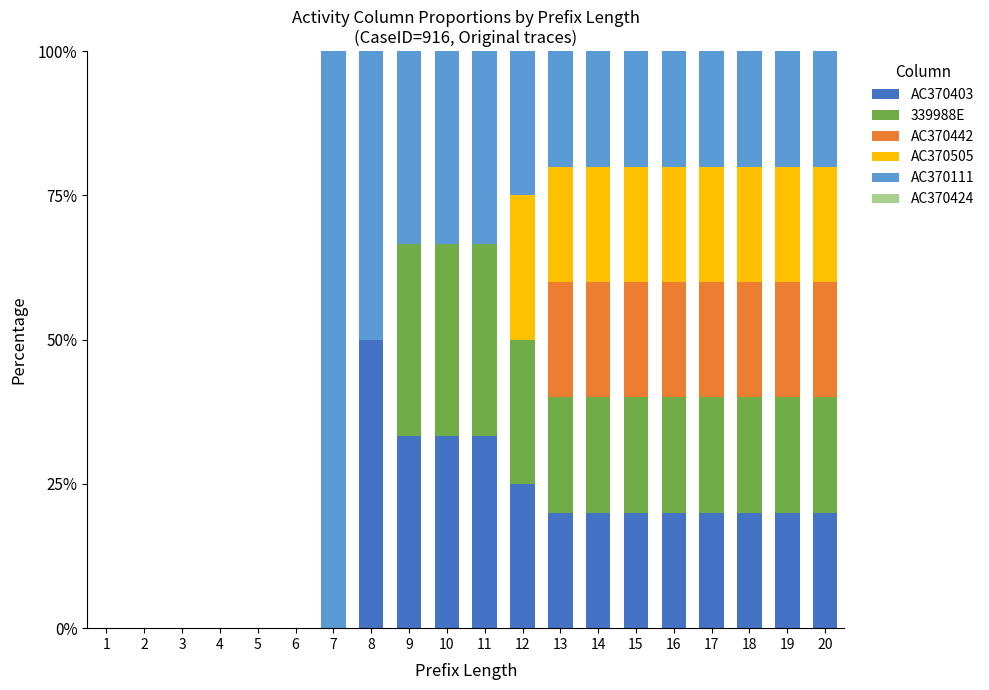

What is the sum of all AC370403 values?

335.0